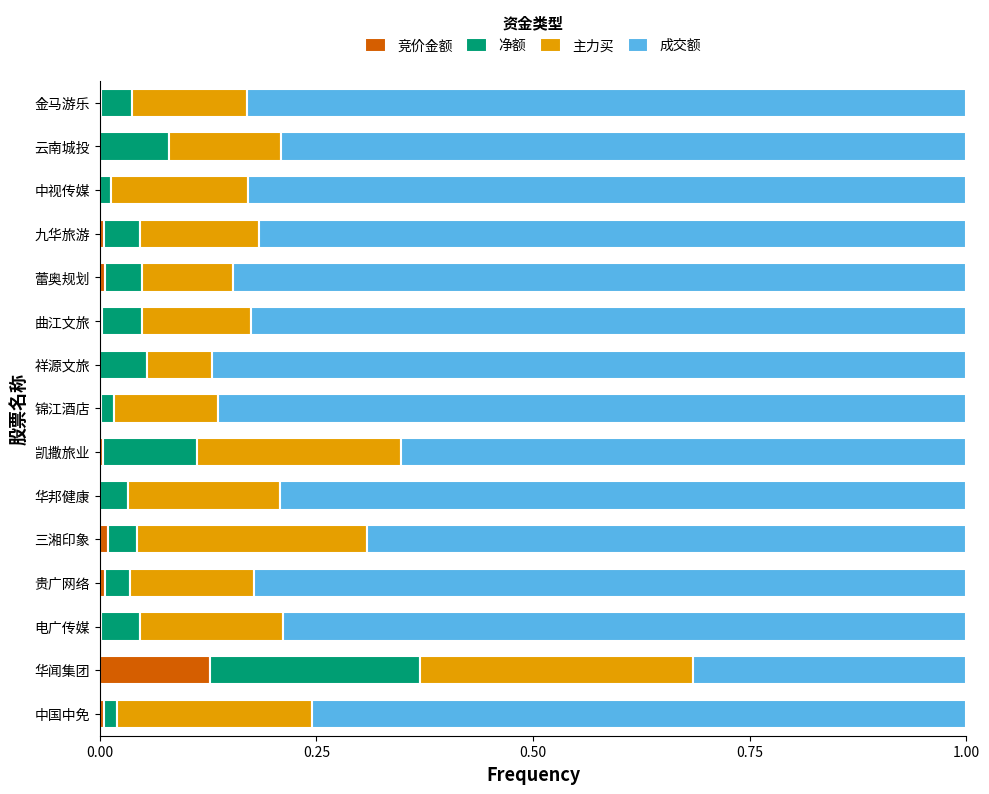

The value of 竞价金额 at 锦江酒店 is 0.0. True or false?

True